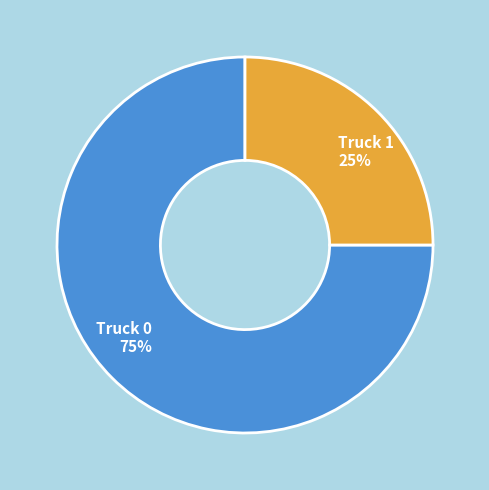

Rank the categories by value from highest to lowest.

Truck 0, Truck 1